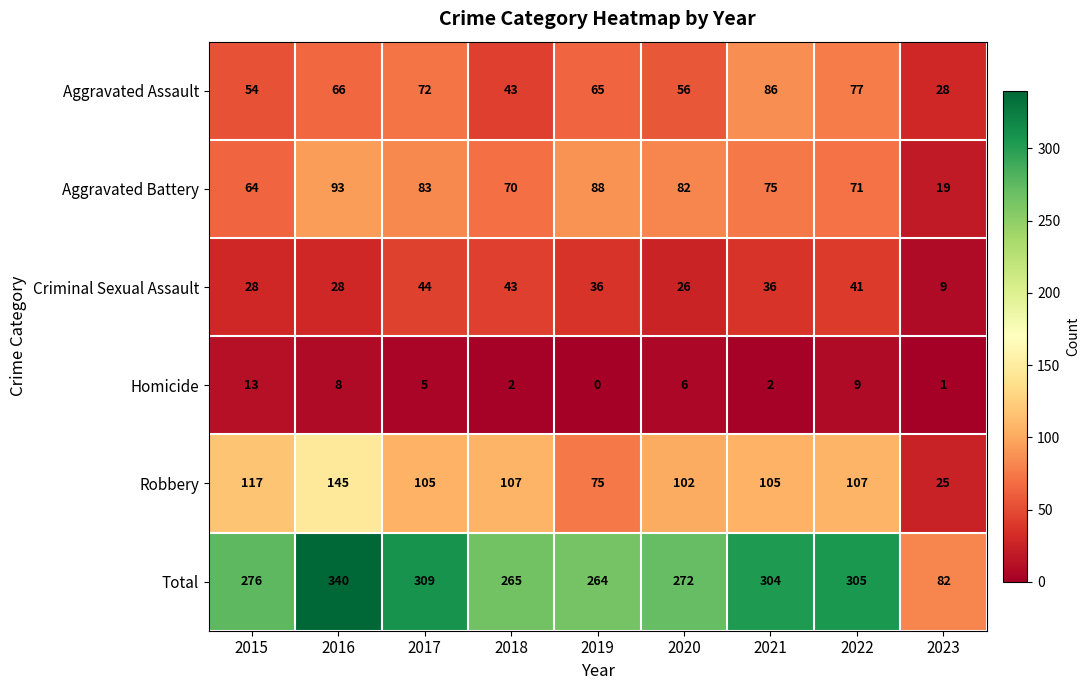

Which series has the largest total across all categories?

Total